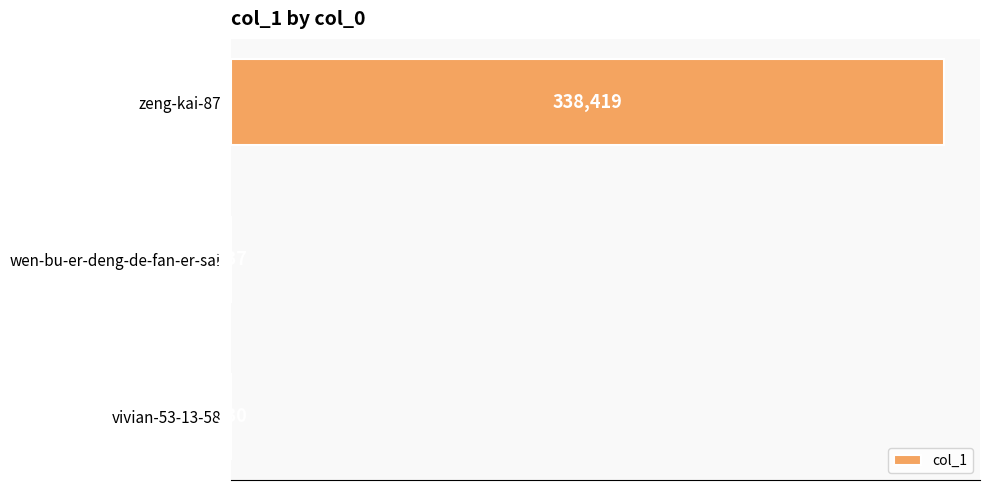

Between wen-bu-er-deng-de-fan-er-sai and vivian-53-13-58, which is larger?

wen-bu-er-deng-de-fan-er-sai